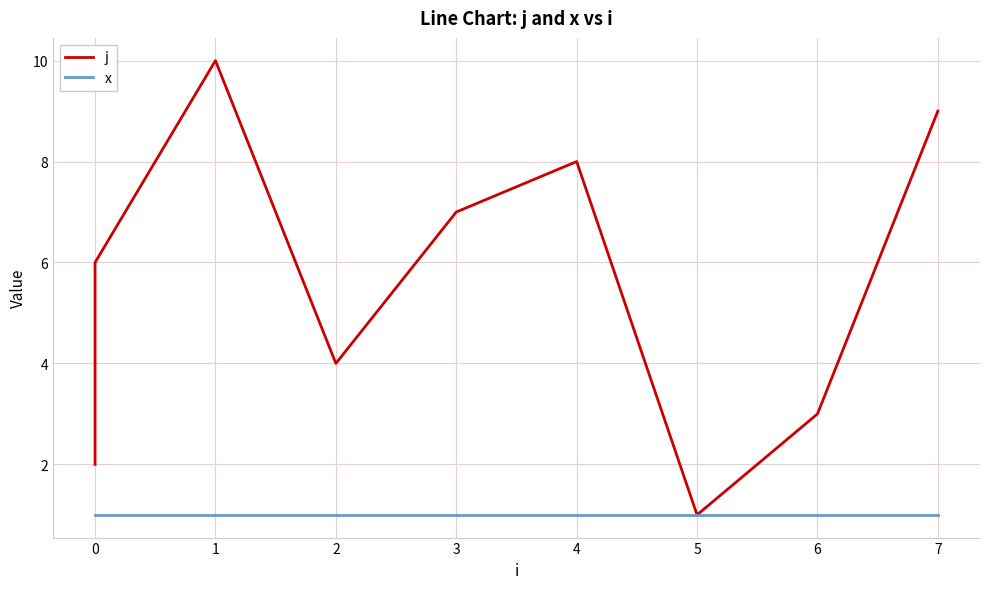

Rank the series by their average value, from lowest to highest.

x, j